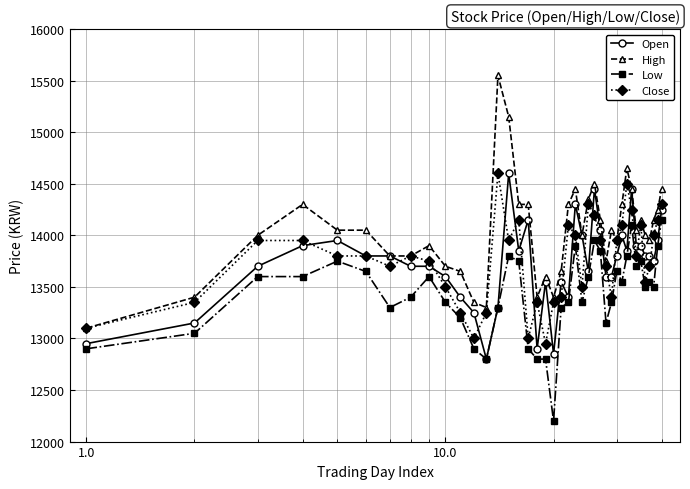

What is the minimum value shown in the chart?

12200